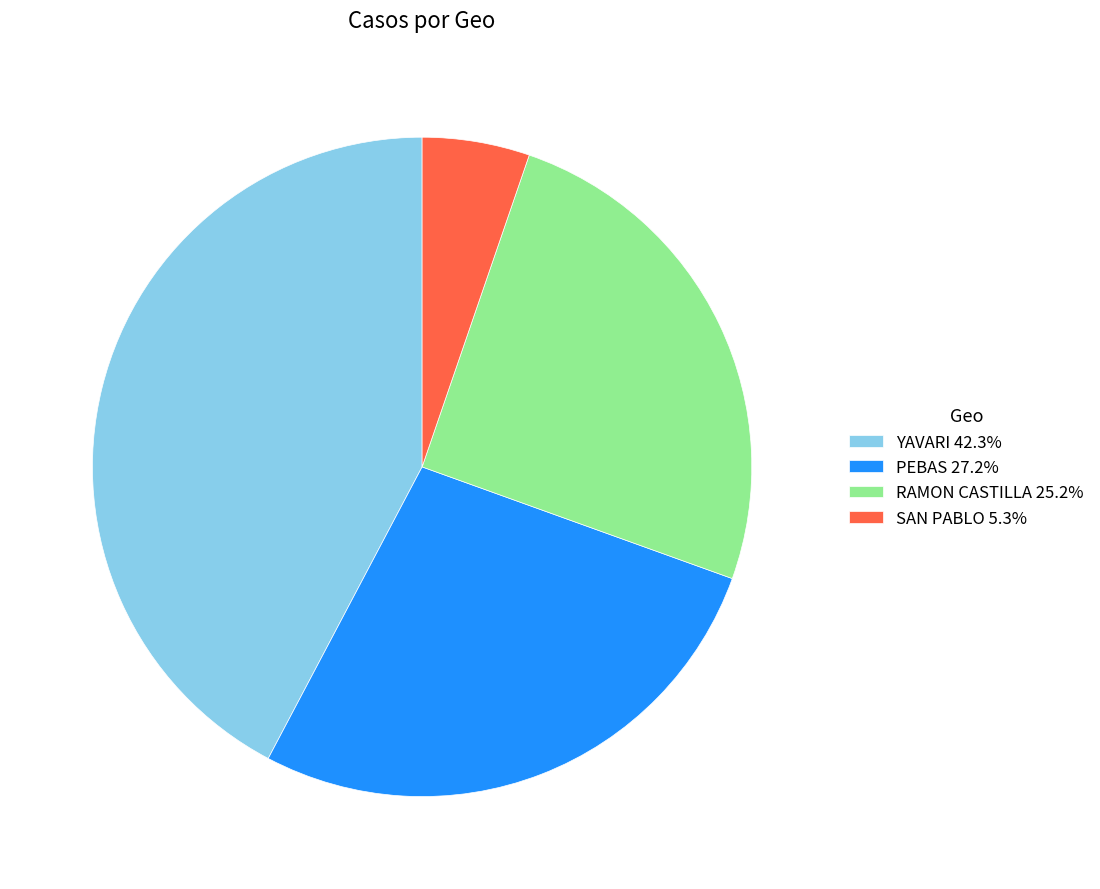

Approximately how many times larger is the value at RAMON CASTILLA 25.2% compared to SAN PABLO 5.3%?

4.8